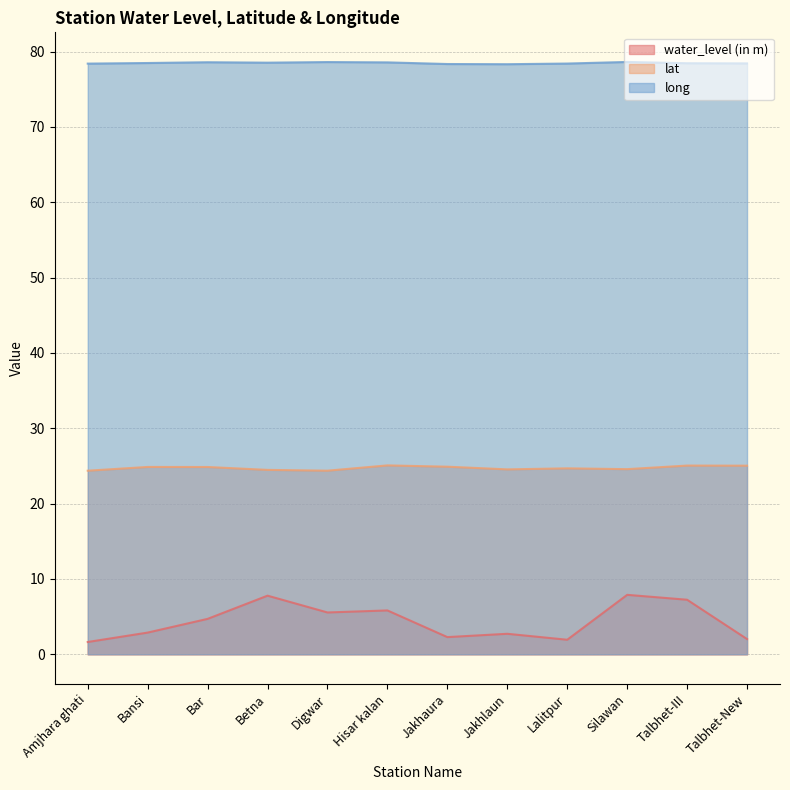

What is the label of the 5th point from the right?

Jakhlaun